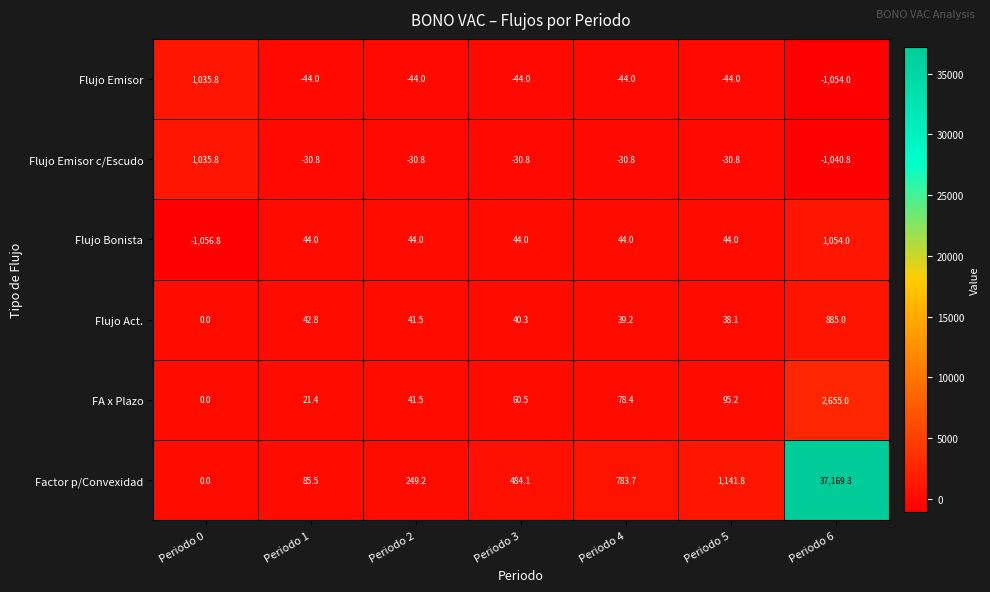

Is it true that Flujo Emisor equals -62.3 at Periodo 2?

False